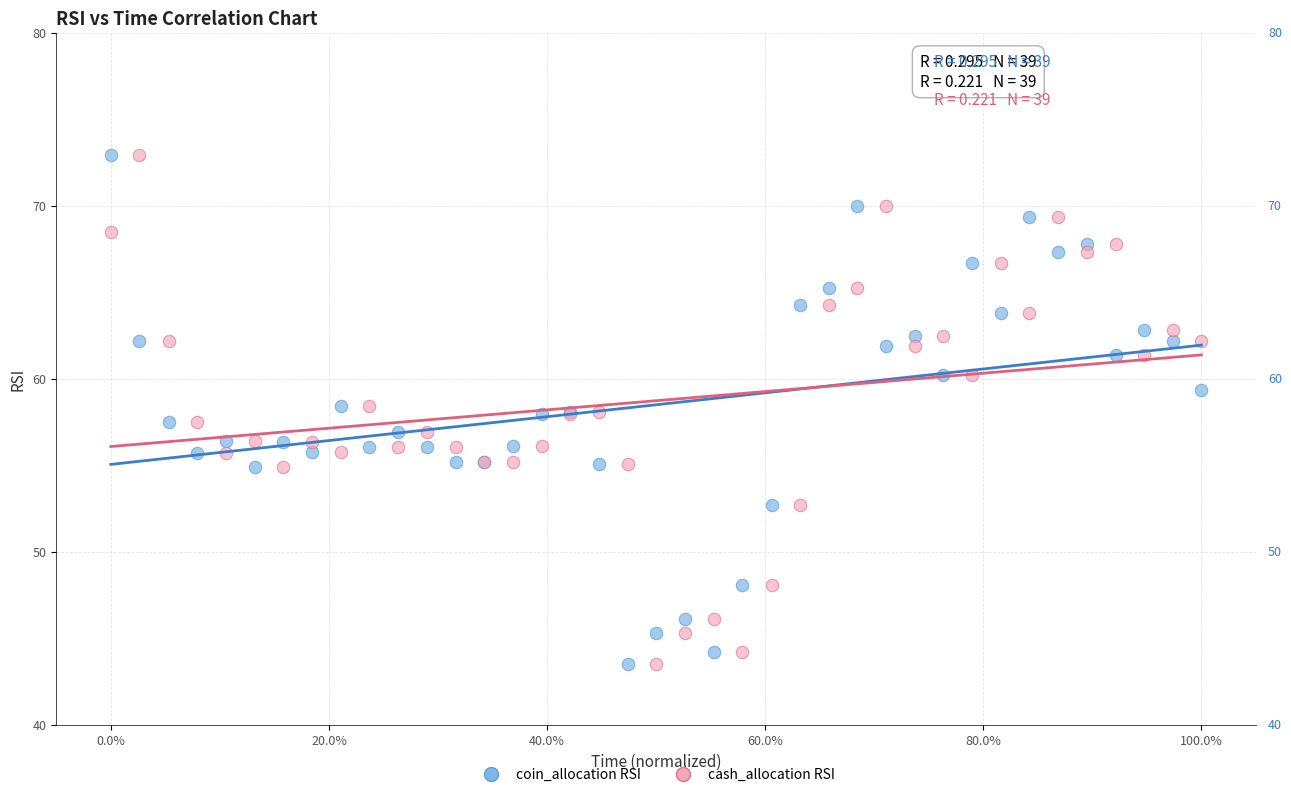

What is the X range (max minus min) for the scatter plot?

1.0